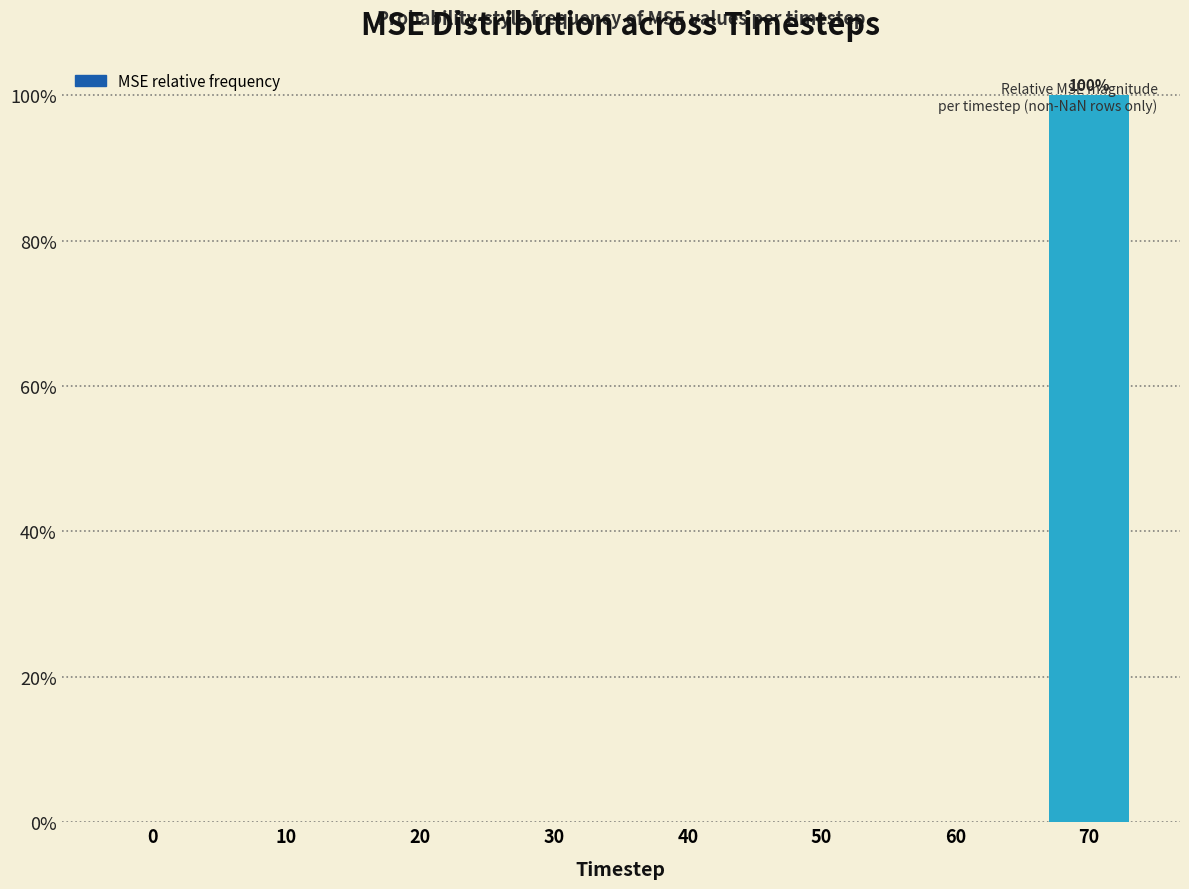

The value at 20 is 0.0. True or false?

True